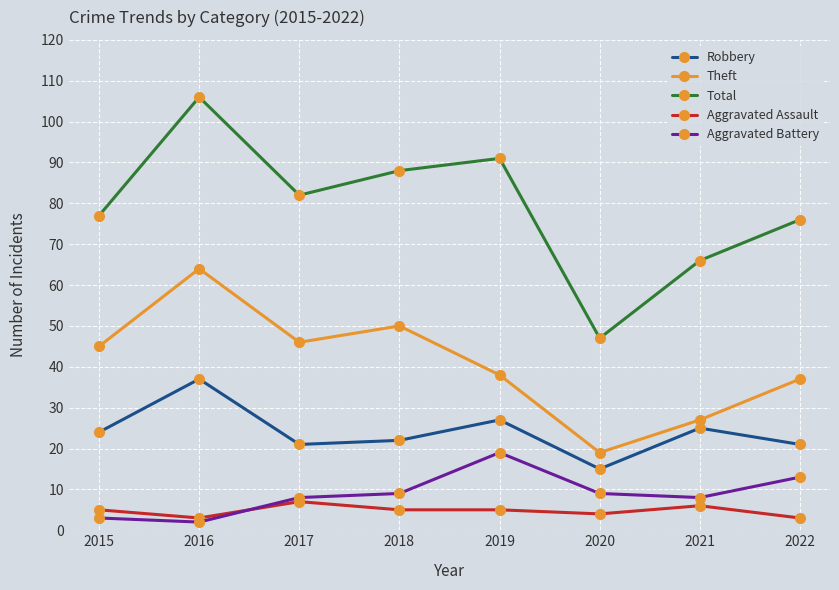

List the series in order of their peak value, lowest first.

Aggravated Assault, Aggravated Battery, Robbery, Theft, Total